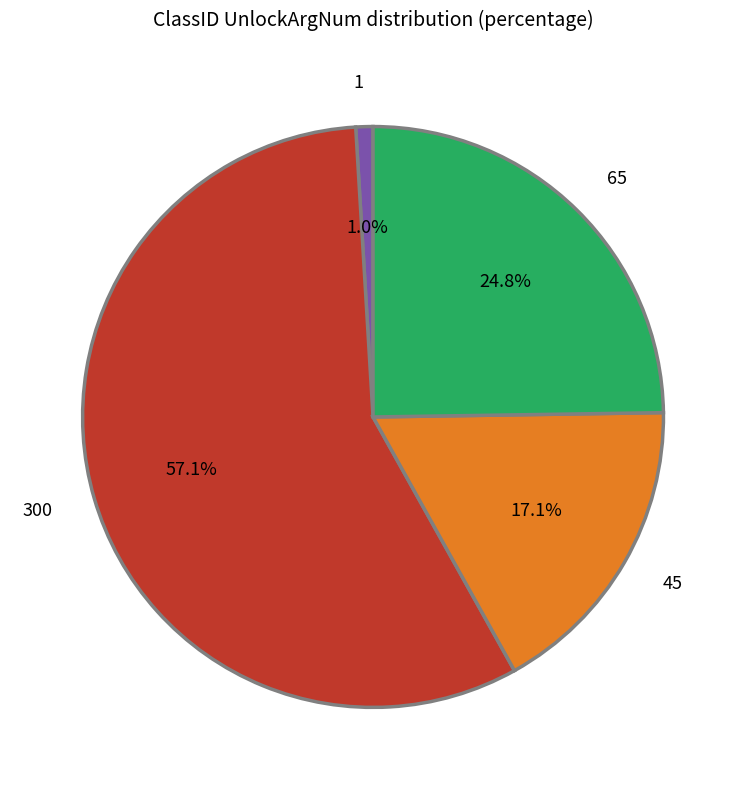

How many segments does this pie chart have?

4